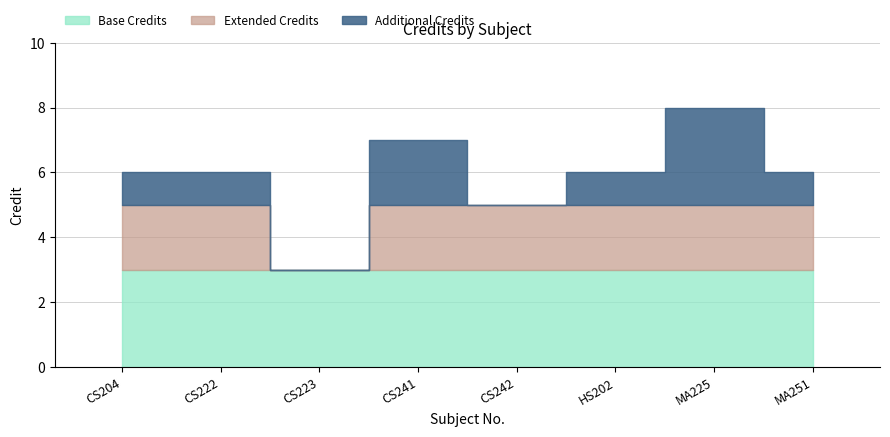

What is the smallest value displayed?

3